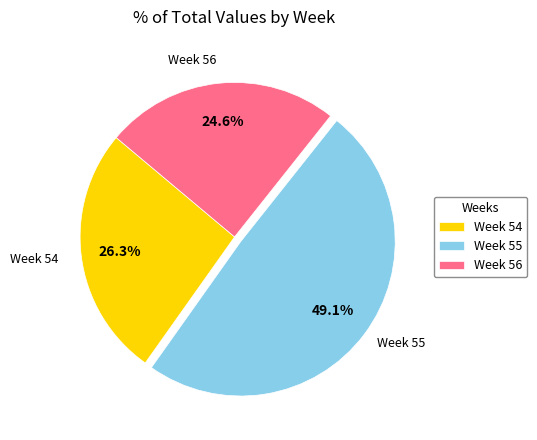

What is the ratio of the value at Week 54 to the value at Week 55?

0.5